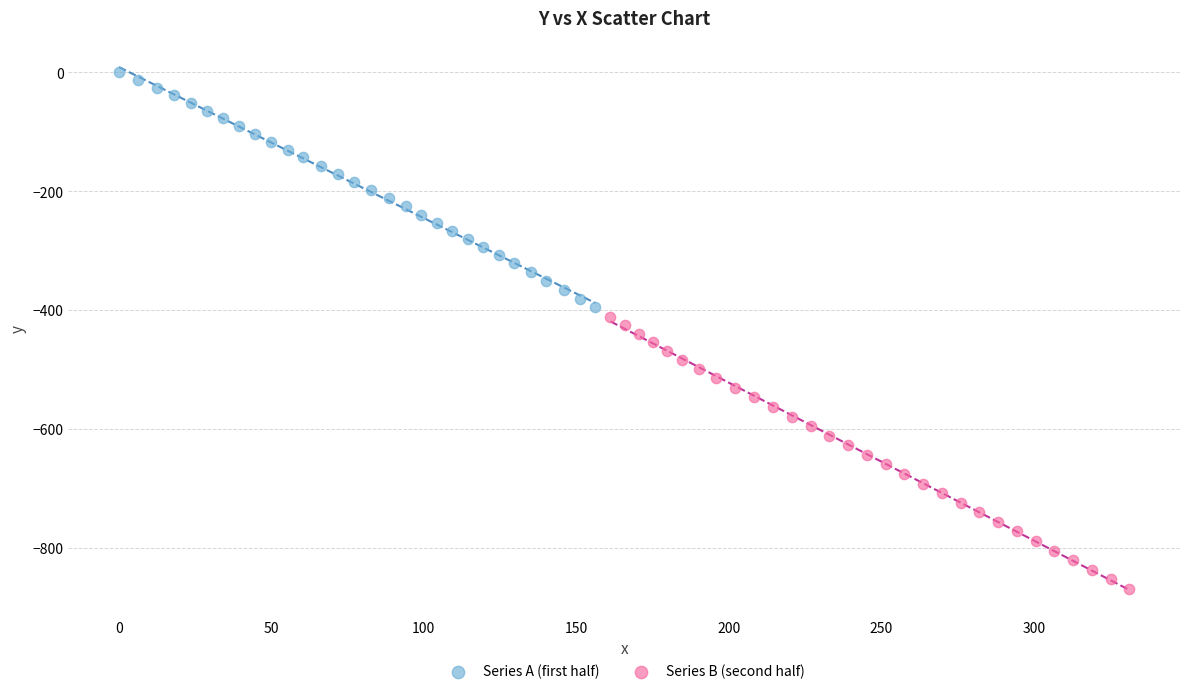

Which series reaches the minimum Y coordinate?

Series B (second half)